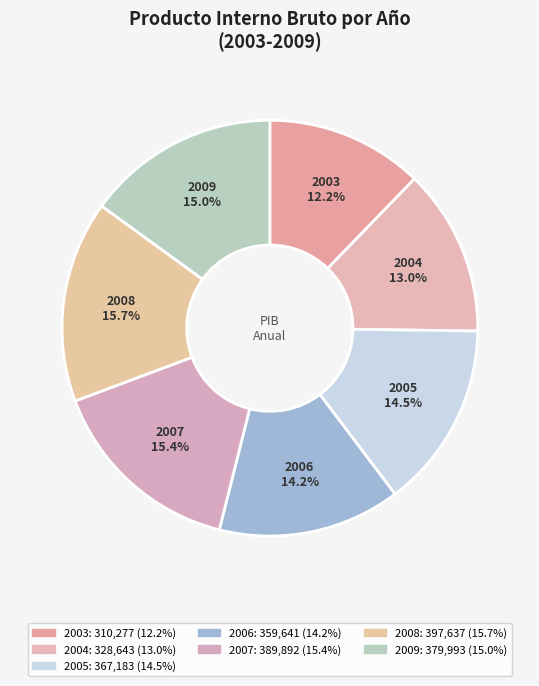

Count the number of slices in the pie.

7